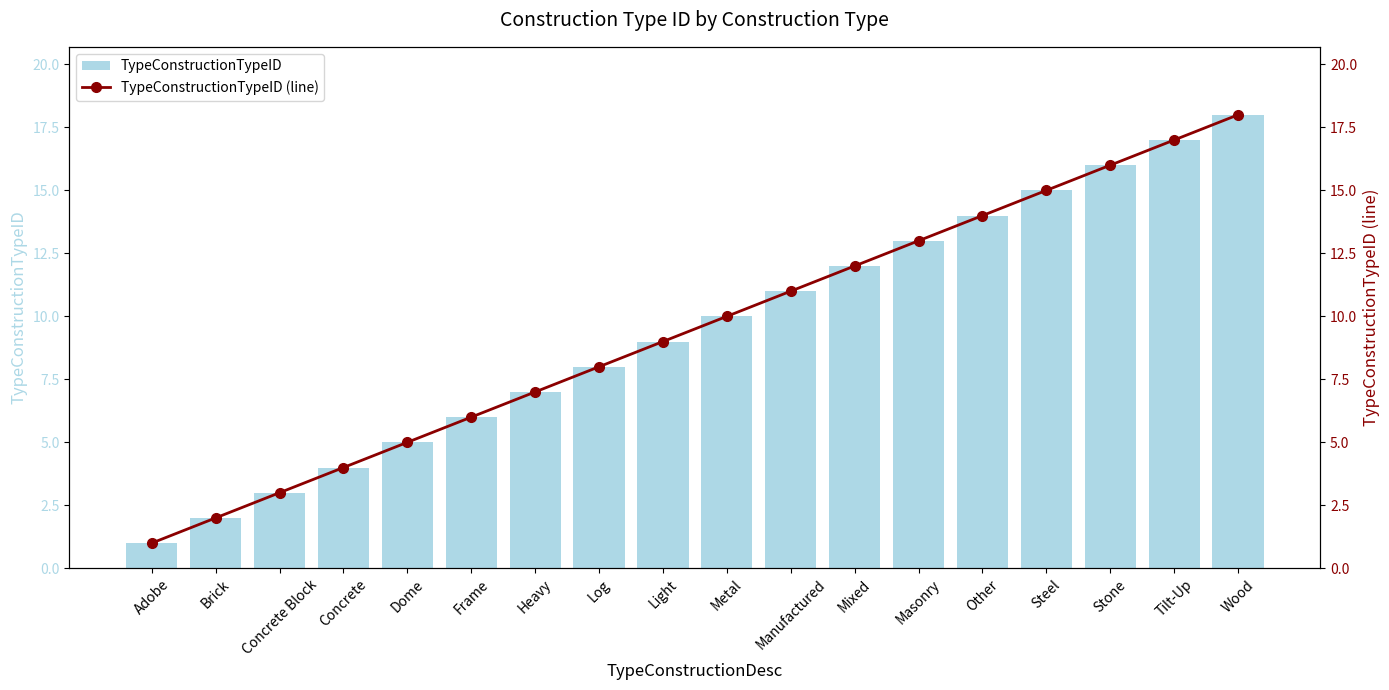

At which label does TypeConstructionTypeID reach its peak?

Wood